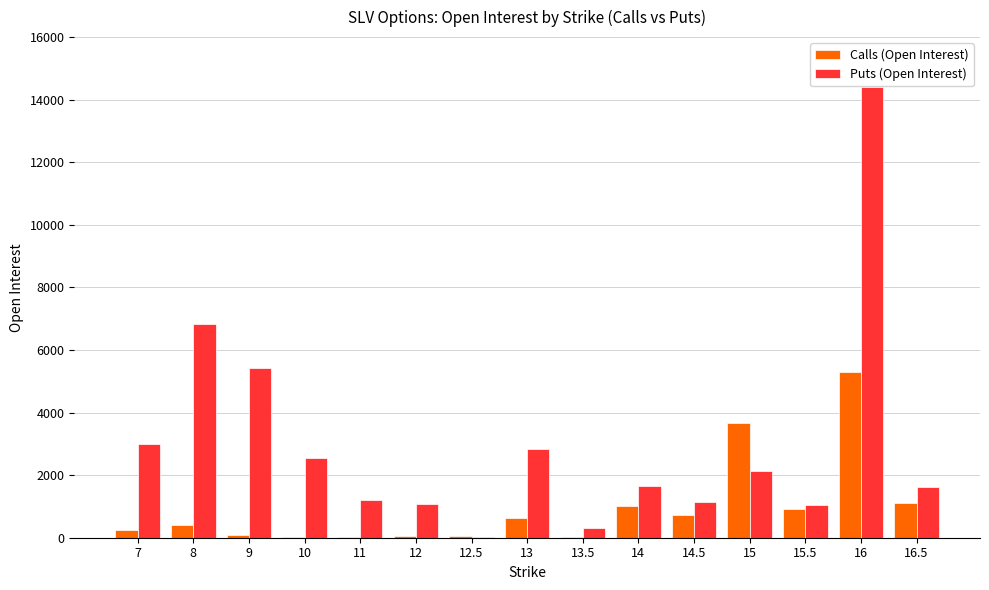

Count the number of categories in the chart.

15